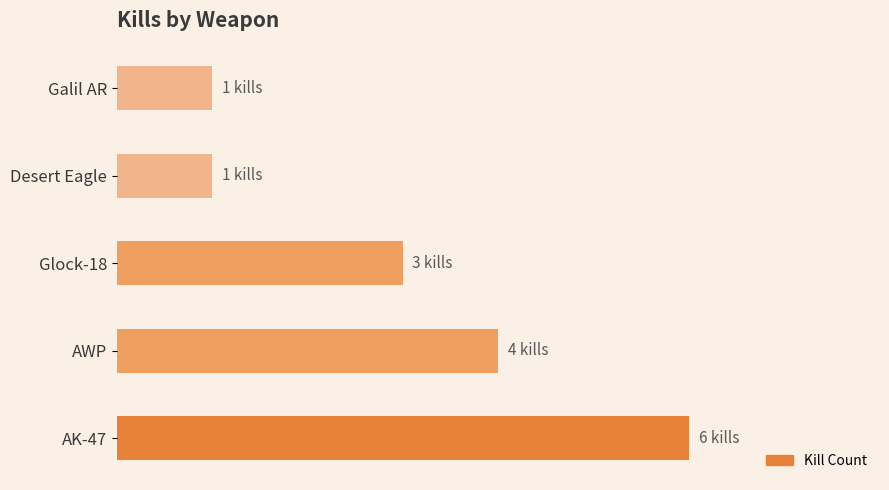

Does the chart contain any negative values?

No